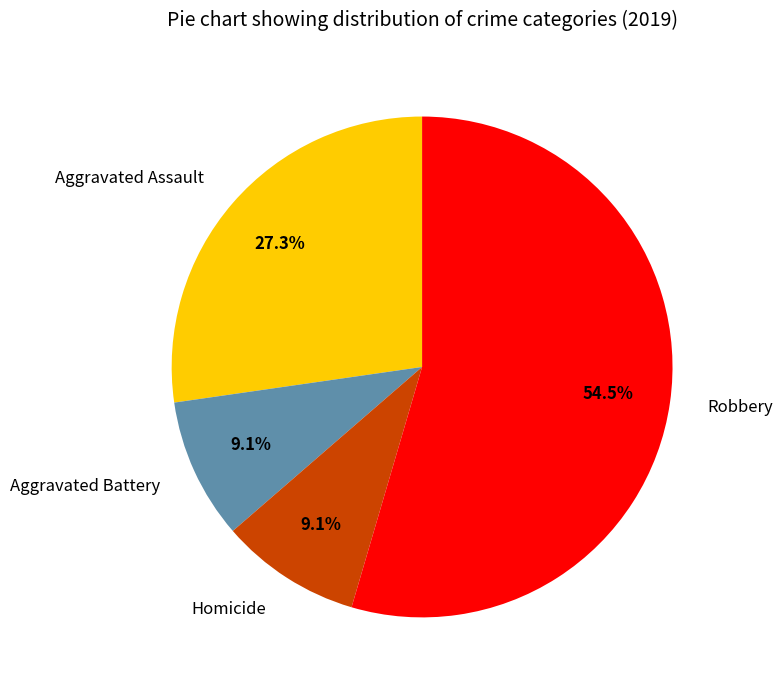

What is the ratio of the value at Homicide to the value at Aggravated Assault?

0.3